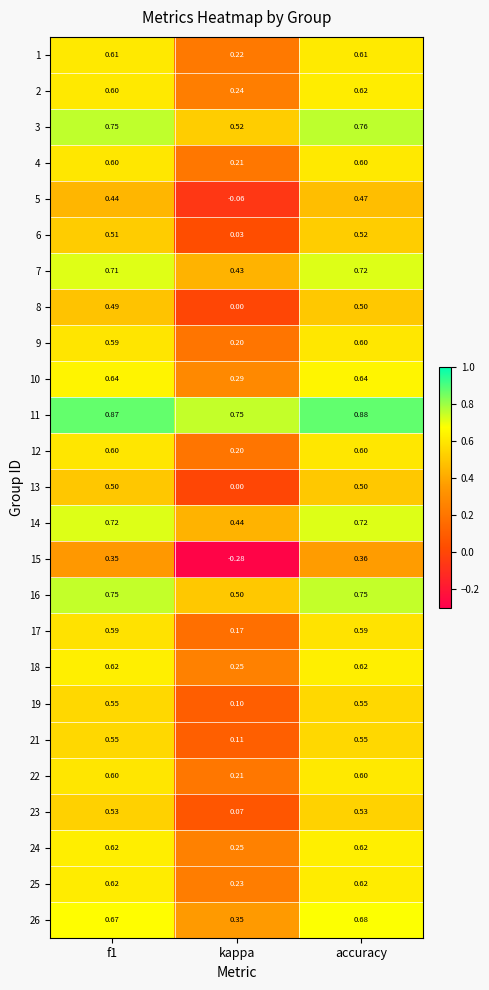

At which category is the sum across all series the highest?

accuracy